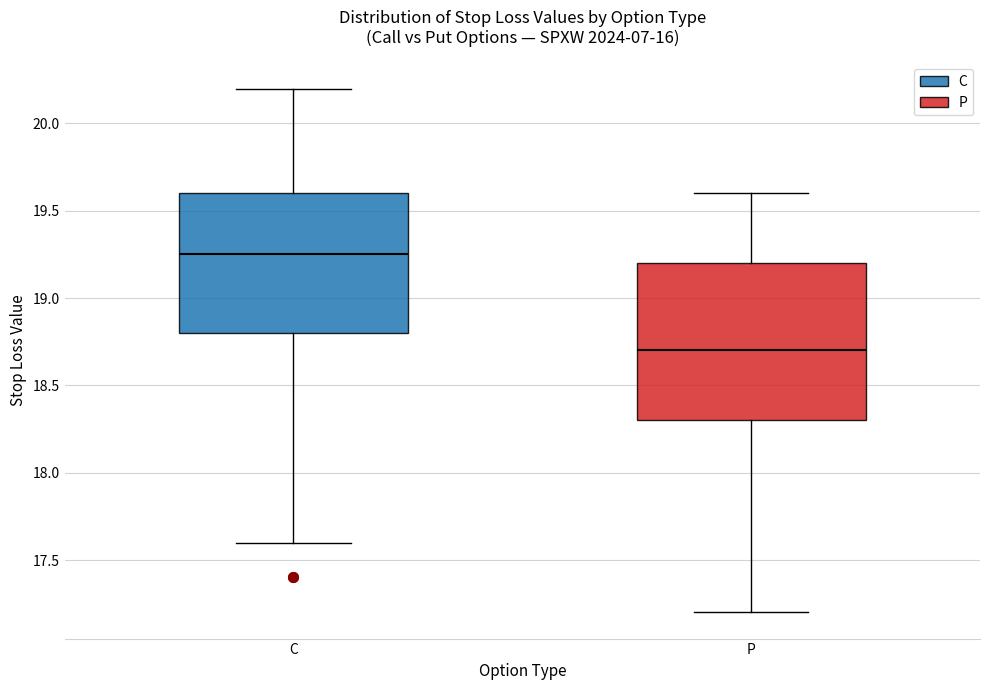

Reading left to right, read every box against the y-axis: the position of its median line, the range the box covers, and the ends of its whiskers. The values are not printed on the chart, so give them approximately, as read against the axis.

C: median 19.25, box 18.80 to 19.60, whiskers 17.60 to 20.20
P: median 18.70, box 18.30 to 19.20, whiskers 17.20 to 19.60